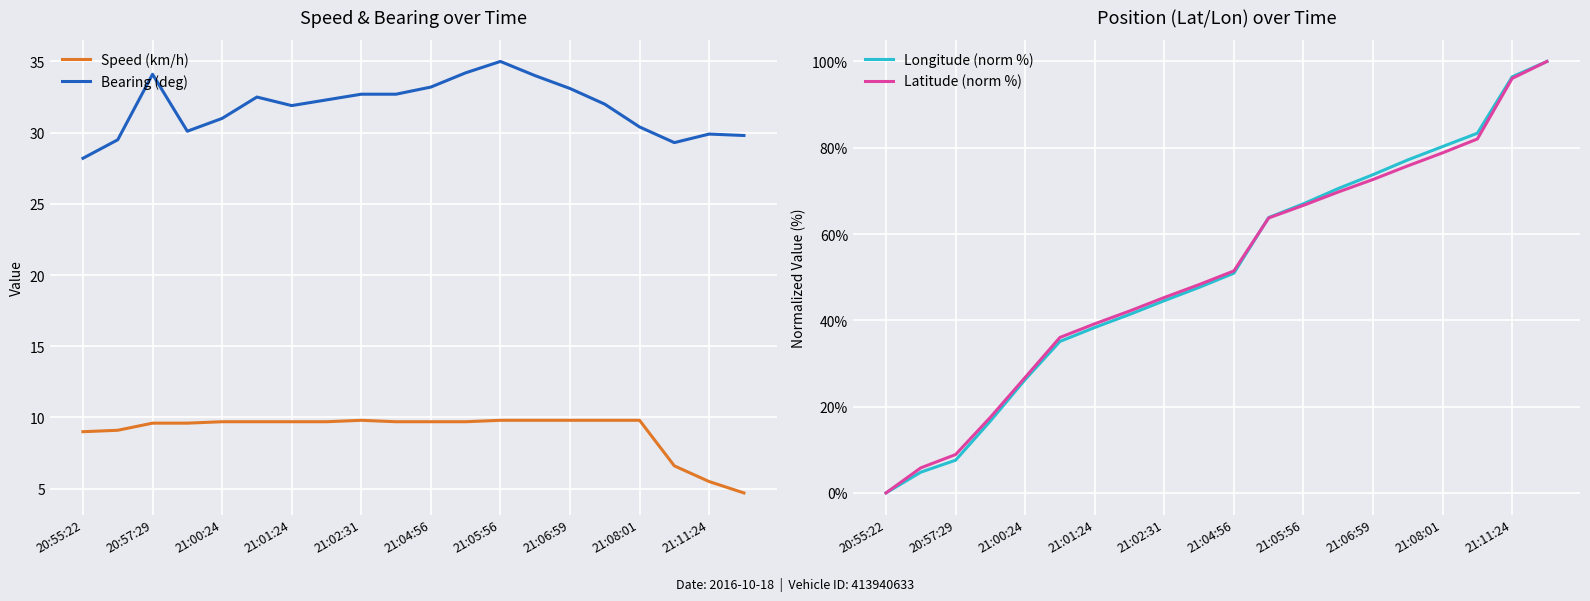

What is the lowest value of the Speed (km/h) series?

4.7